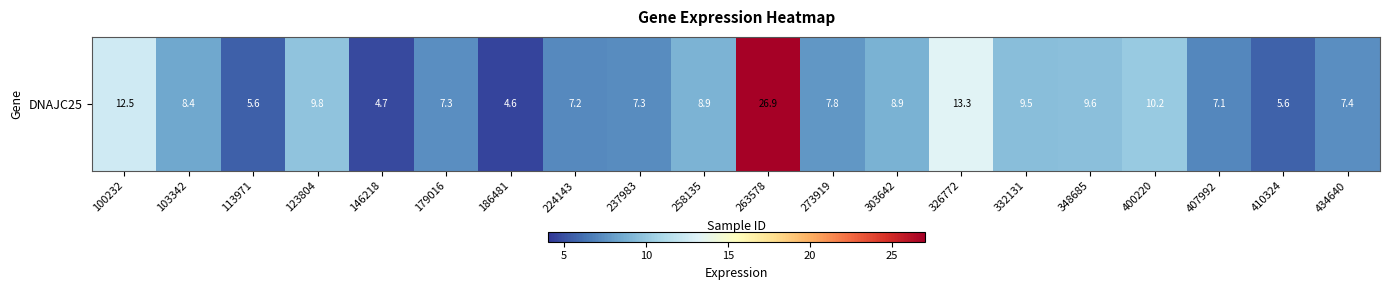

Rank the categories by value from highest to lowest.

263578, 326772, 100232, 400220, 123804, 348685, 332131, 258135, 303642, 103342, 273919, 434640, 179016, 237983, 224143, 407992, 410324, 113971, 146218, 186481